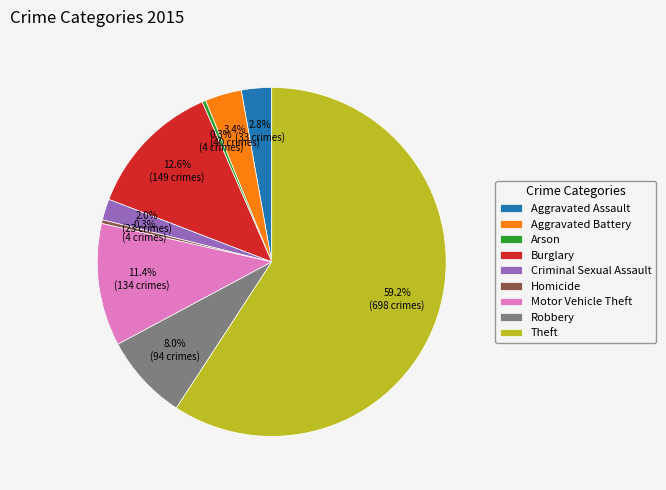

Between Theft and Arson, which is larger?

Theft